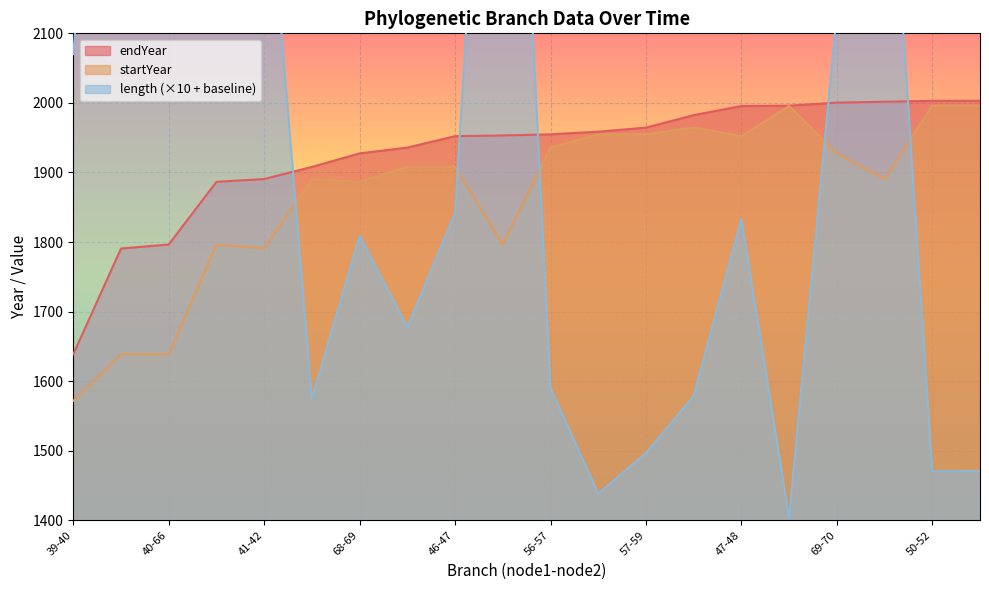

How many data points in length are above 1833?

10